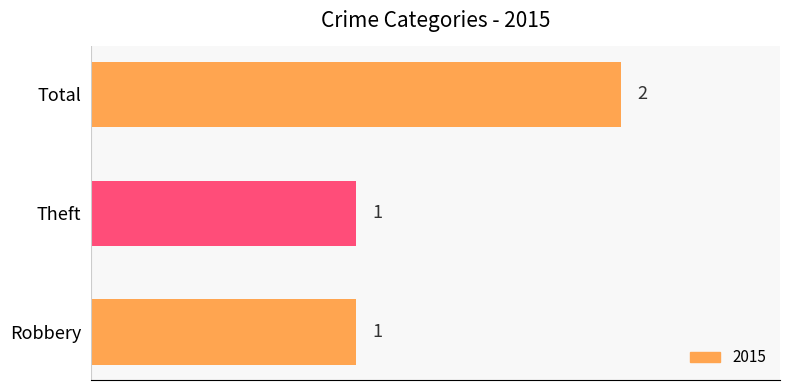

What is the minimum value shown in the chart?

1